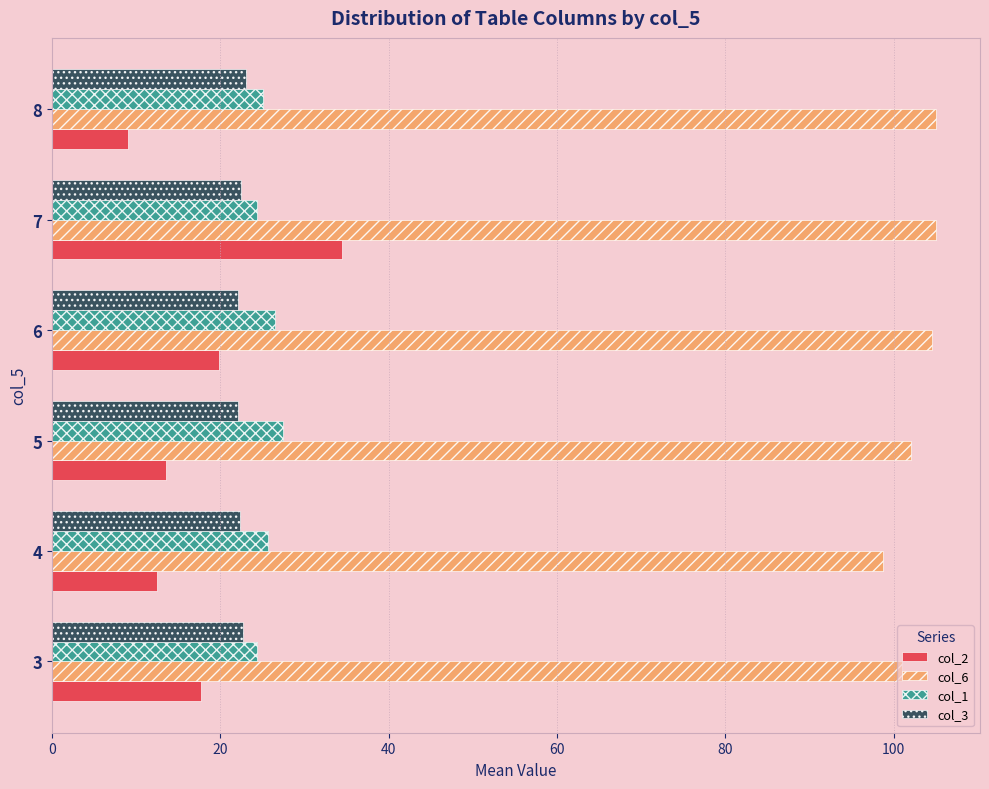

What is the difference between the maximum and second lowest values in the col_1 series?

3.0